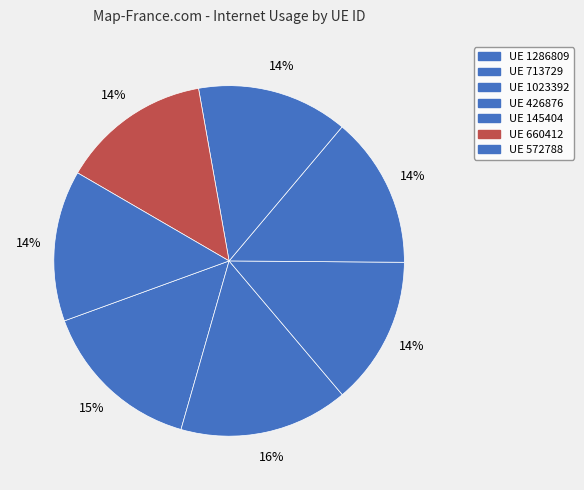

To the nearest percent, what is the difference between the largest and smallest slice percentages?

2%